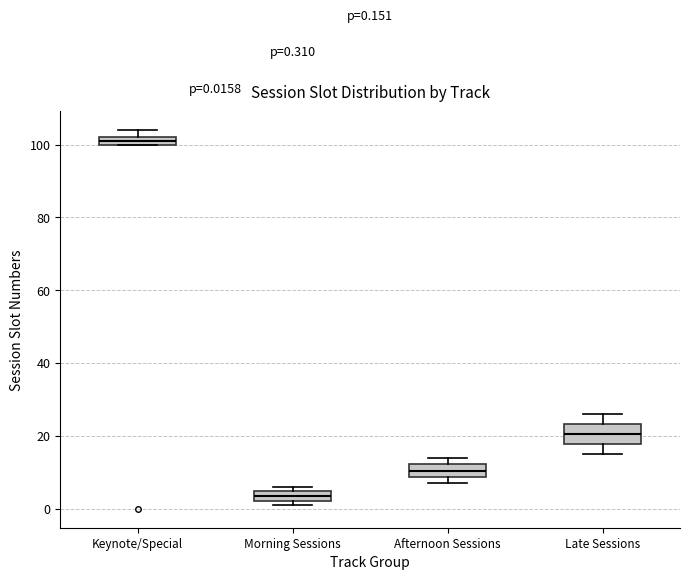

Which box has the highest median line?

Keynote/Special